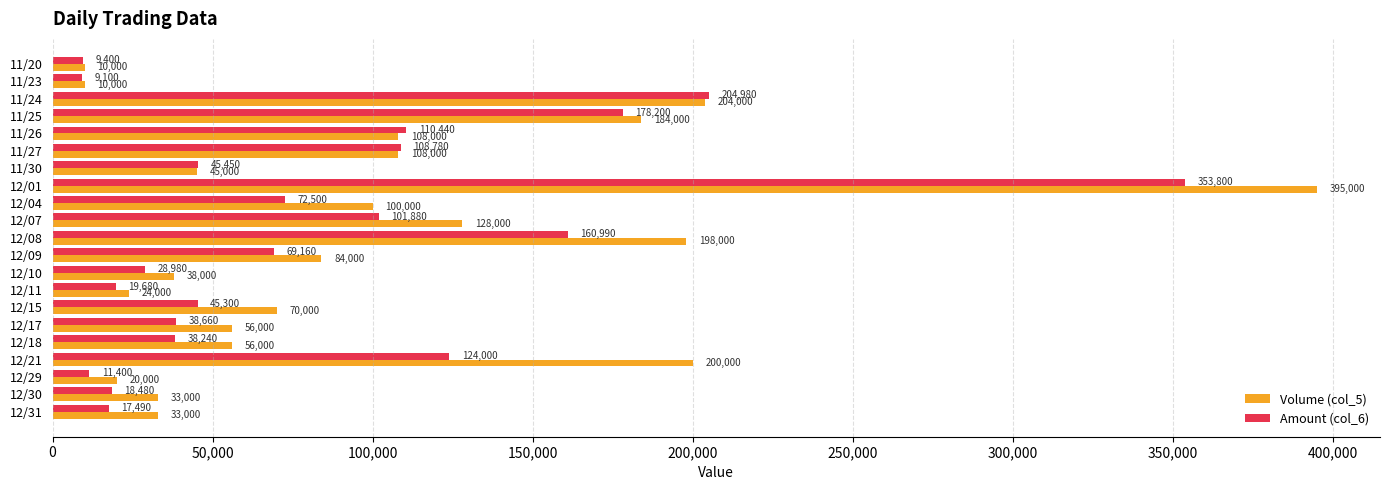

What are all the series names shown in the legend?

Volume (col_5), Amount (col_6)